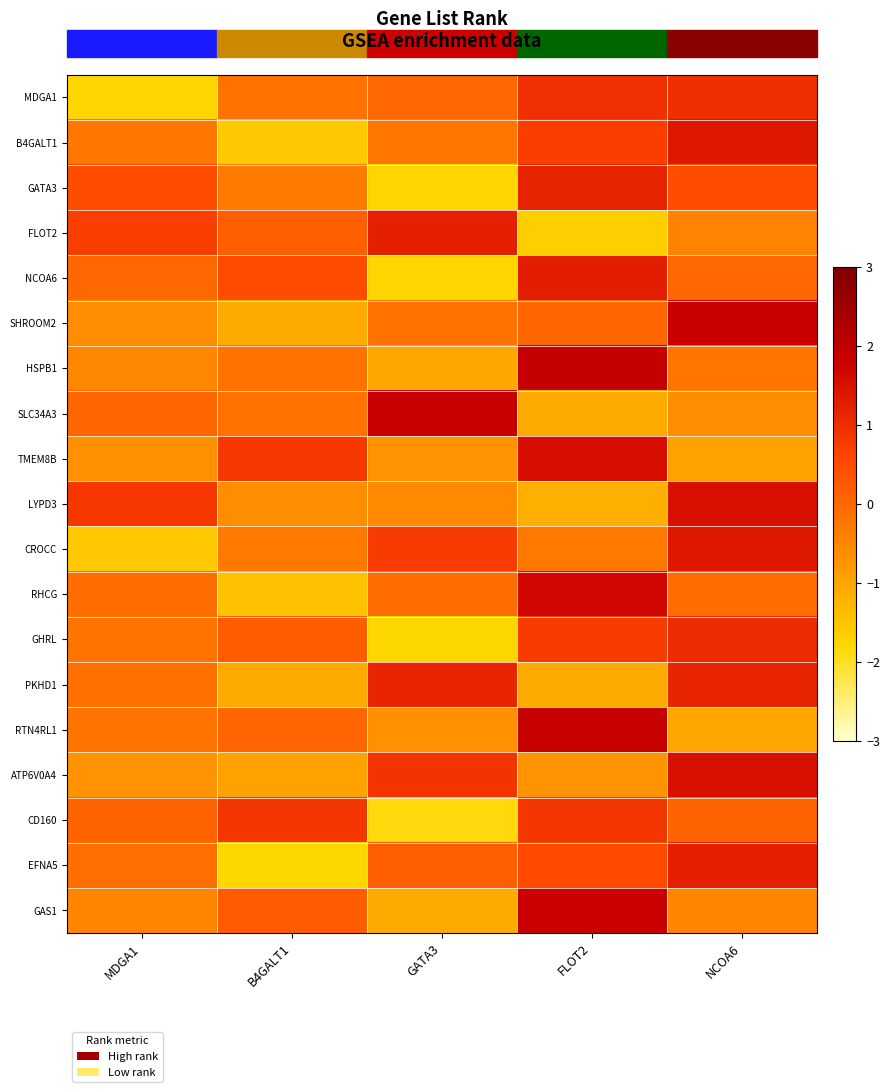

At which category is the sum across all series the highest?

FLOT2